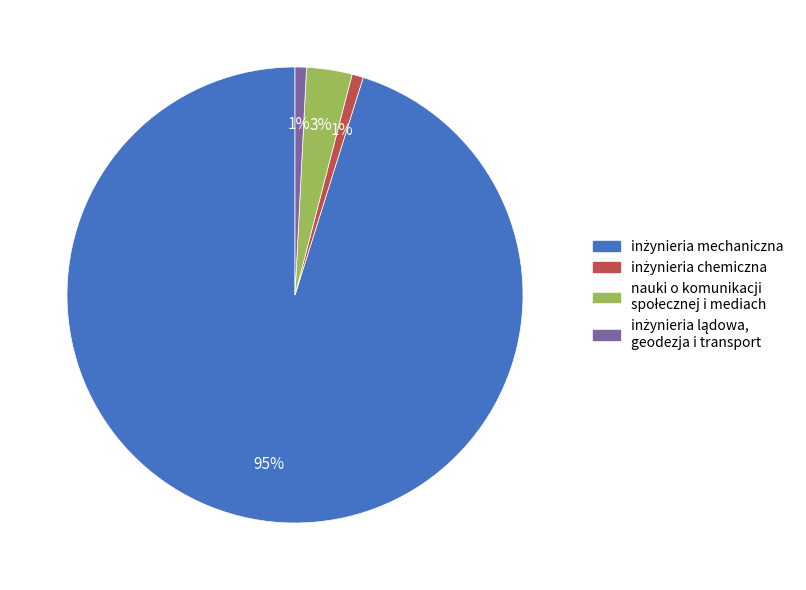

Does any single category account for the majority?

Yes